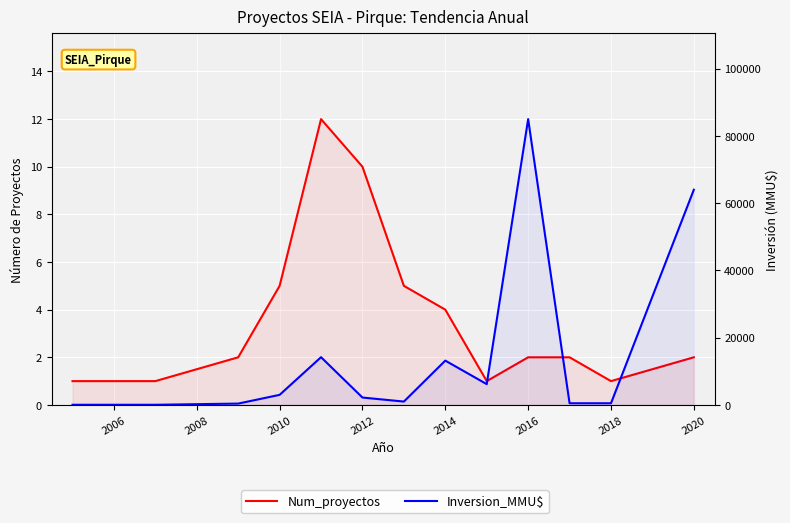

How many data points does each series have?

13